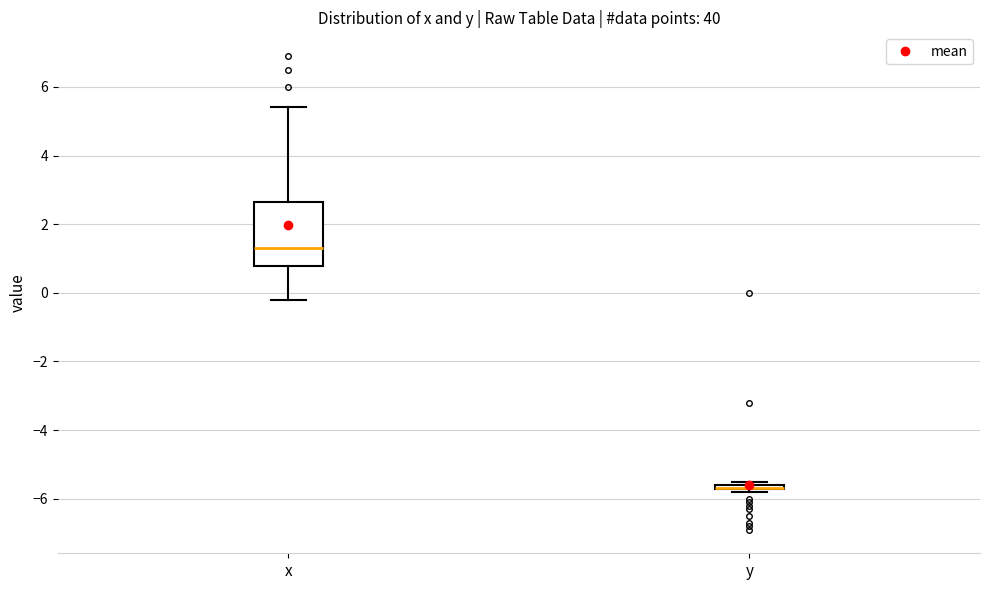

Where does the upper whisker of the box for x end on the y-axis? The values are not printed on the chart, so give them approximately, as read against the axis.

5.4